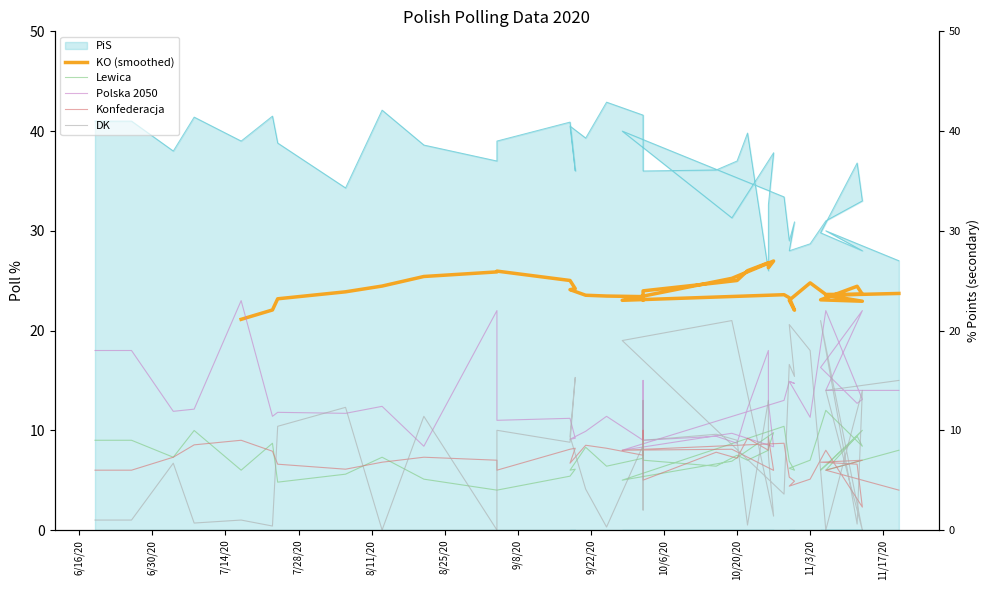

What is the value of the Lewica point at the 30th from the left?

6.9